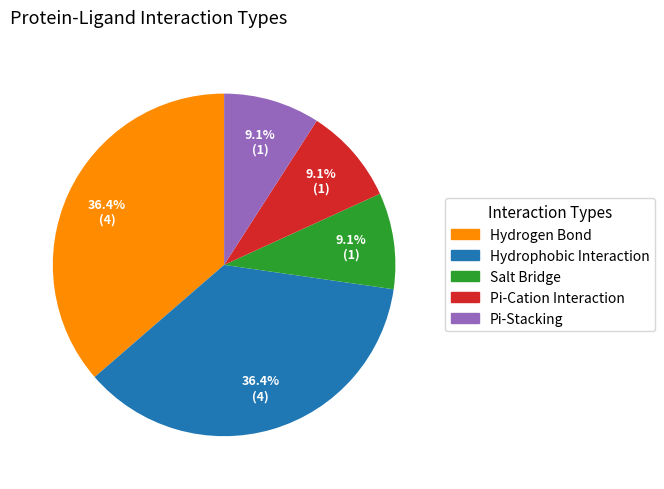

Is Pi-Cation Interaction the majority of the pie?

No